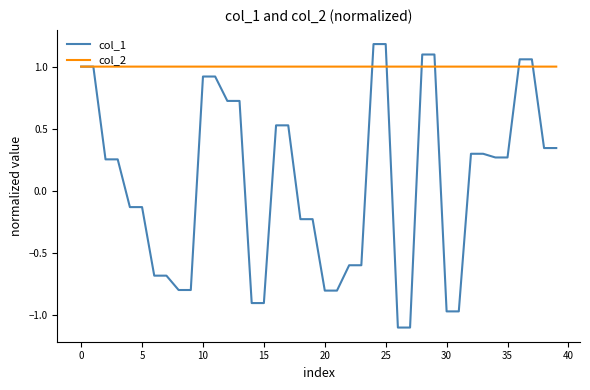

Which series ends up on top after the final intersection of col_2 and col_1?

col_2